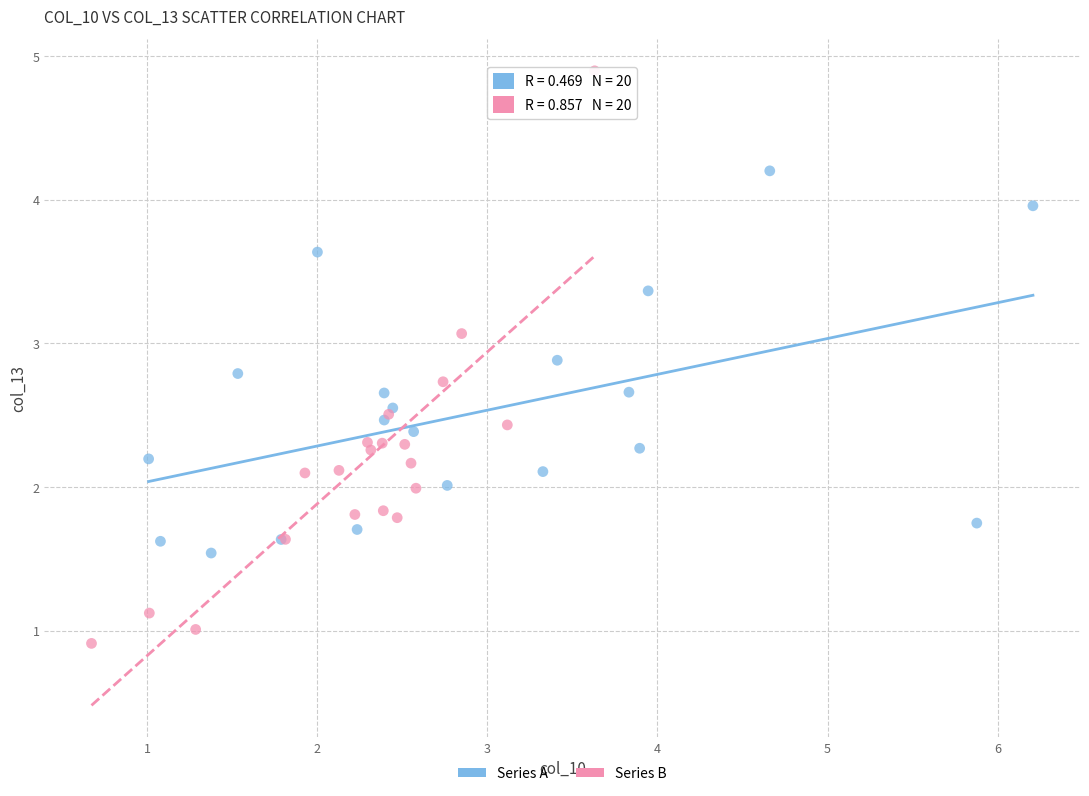

Which series reaches the maximum Y coordinate?

Series B